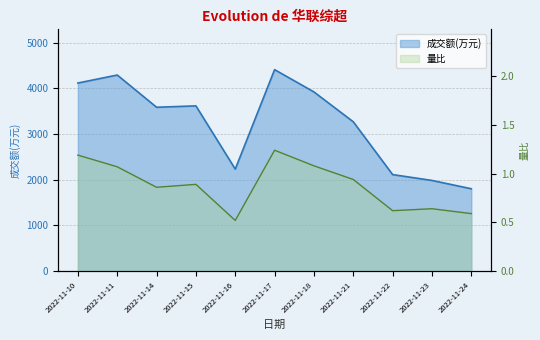

Reading left to right, what are all the values shown in this chart?

成交额(万元): 4115.0	4290.0	3585.0	3615.0	2232.0	4408.0	3920.0	3267.0	2112.0	1984.0	1802.0
量比: 1.2	1.1	0.9	0.9	0.5	1.2	1.1	0.9	0.6	0.6	0.6